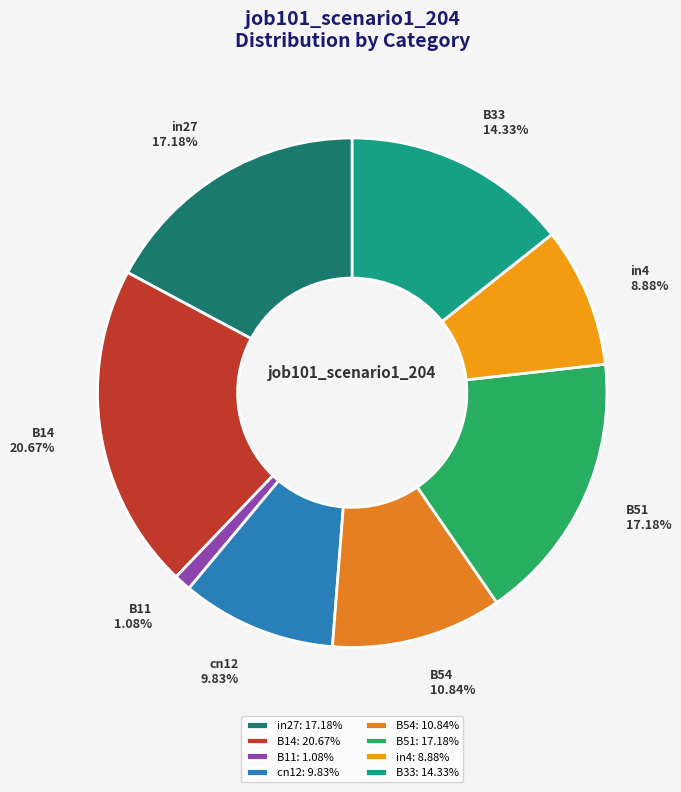

Is there any slice that represents more than half of the pie?

No